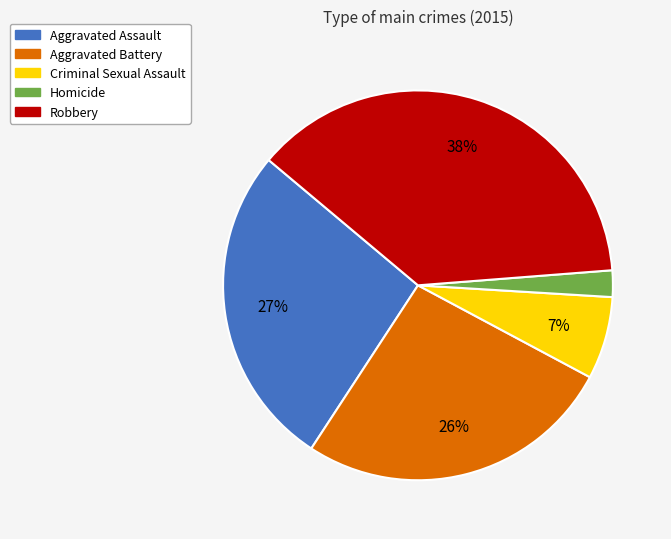

To the nearest percent, what is the difference between the Criminal Sexual Assault and Homicide slice percentages?

5%